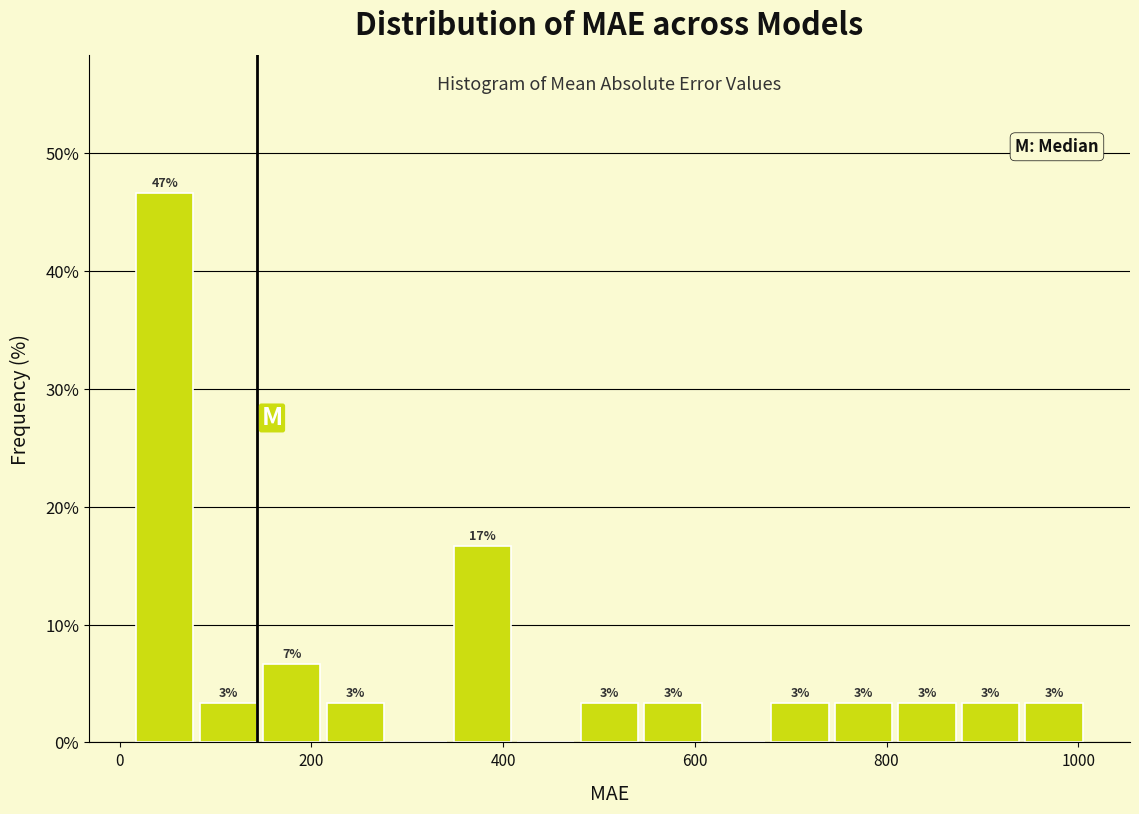

Around what value on the x-axis is the tallest bar? Give the approximate position of its centre, as read against the axis.

40